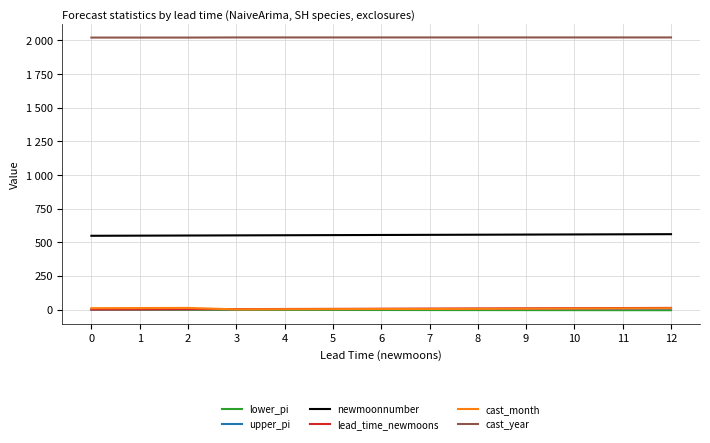

What is the total value across all series at 12?

2603.0